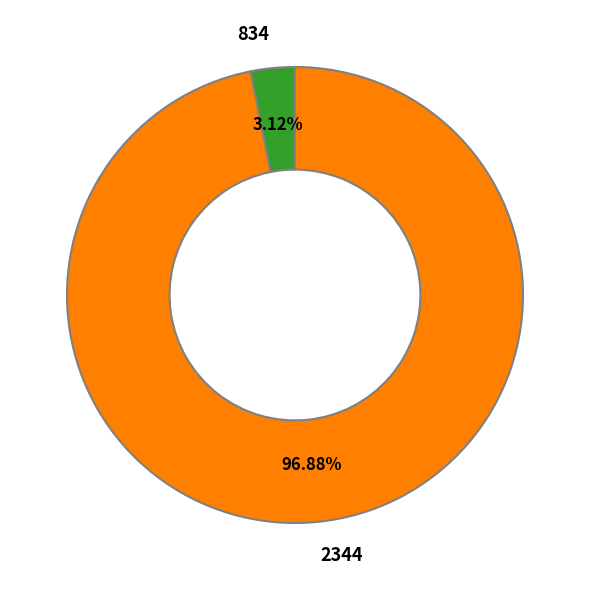

Count the number of slices in the pie.

2